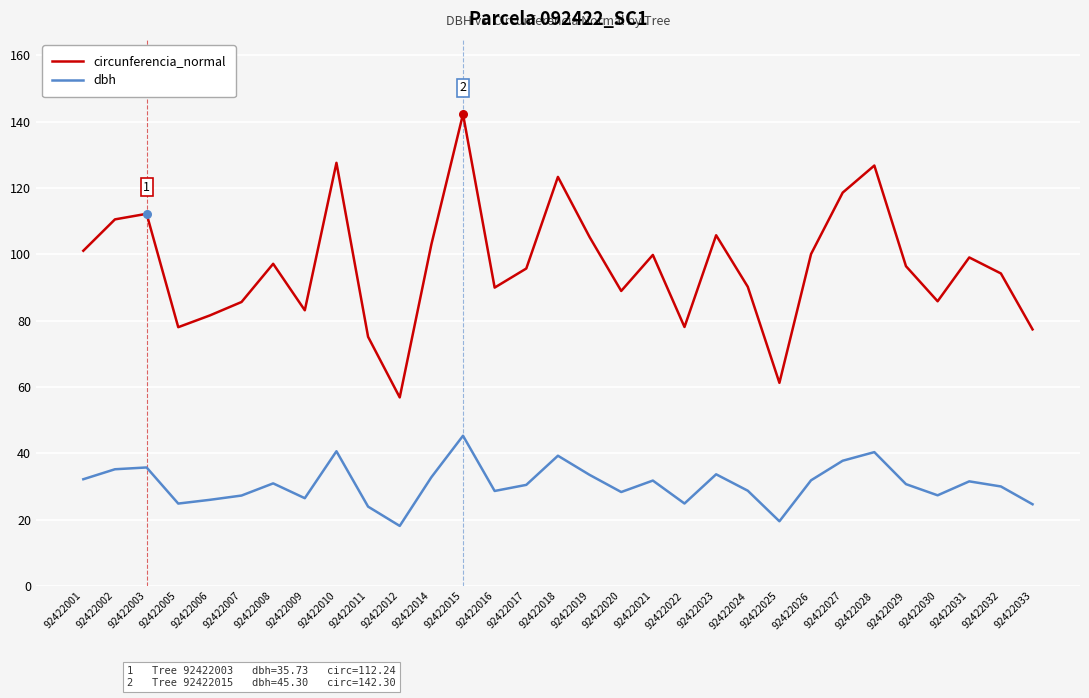

At which category is the sum across all series the highest?

92422015